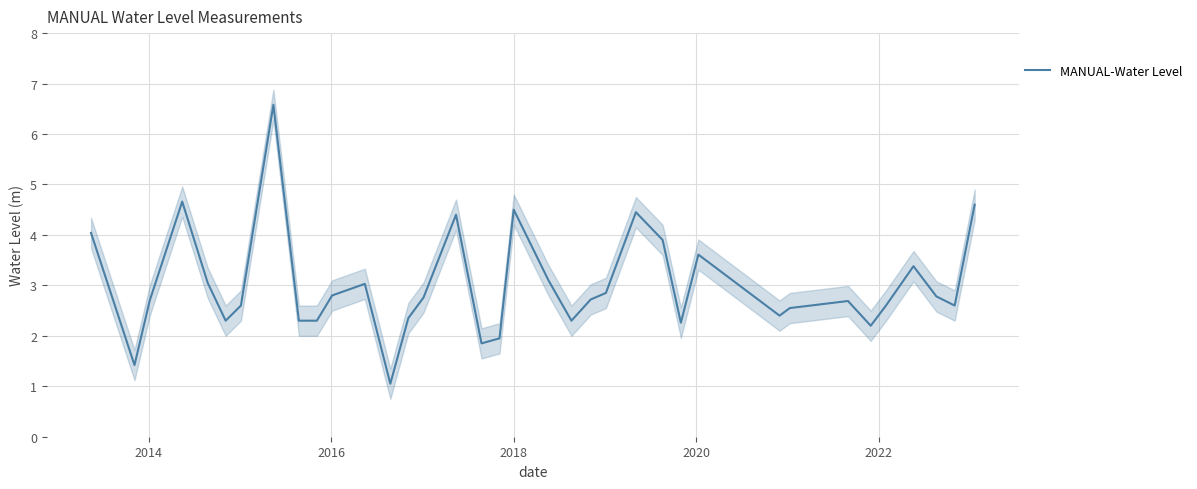

What is the minimum value for MANUAL-Water Level?

1.0